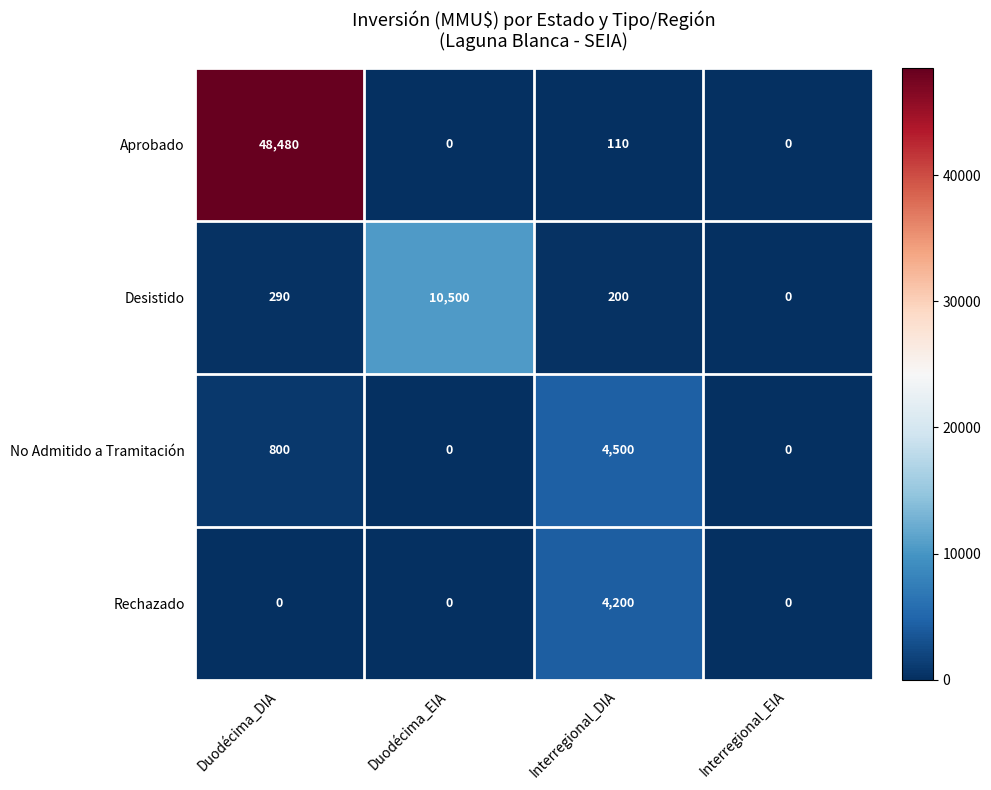

How many No Admitido a Tramitación values are between 0 and 4500?

4